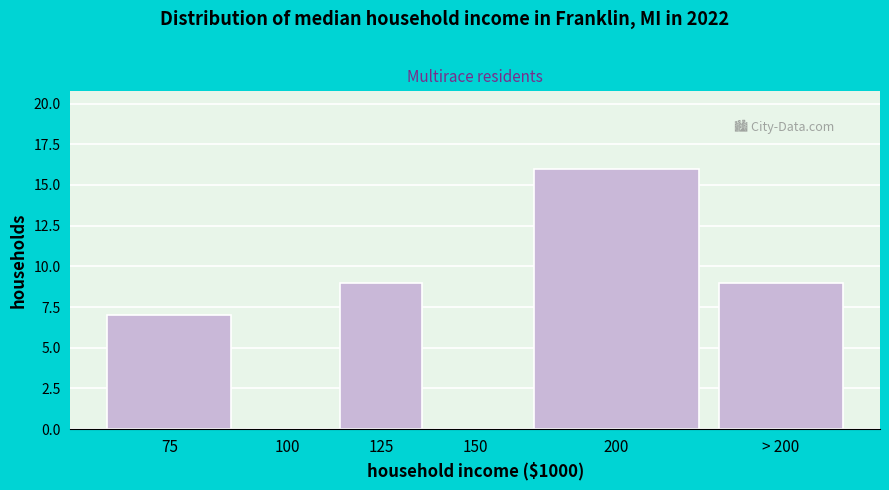

Reading left to right, what are all the values shown in this chart?

75=7	100=0	125=9	150=0	200=16	> 200=9